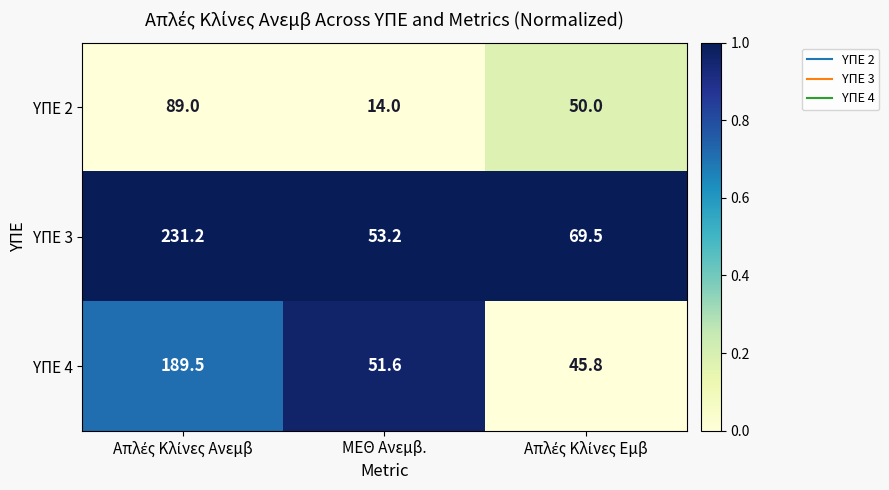

The value of ΥΠΕ 4 at ΜΕΘ Ανεμβ. is 51.6. True or false?

True